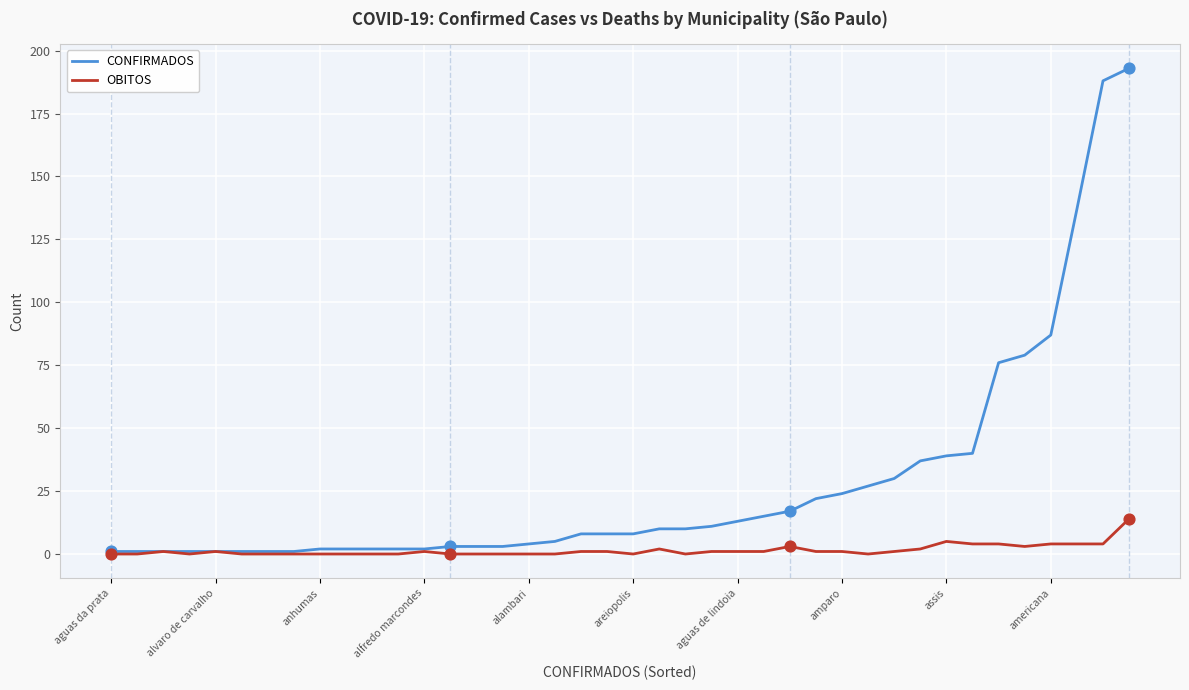

Which series has the widest spread of values?

CONFIRMADOS